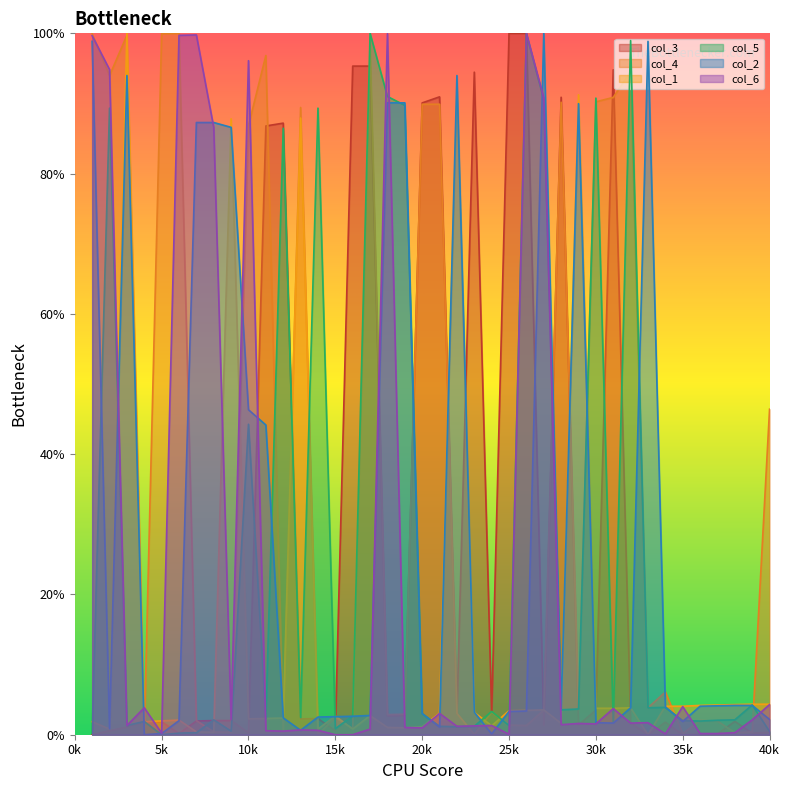

What is the maximum value for col_3?

100.0